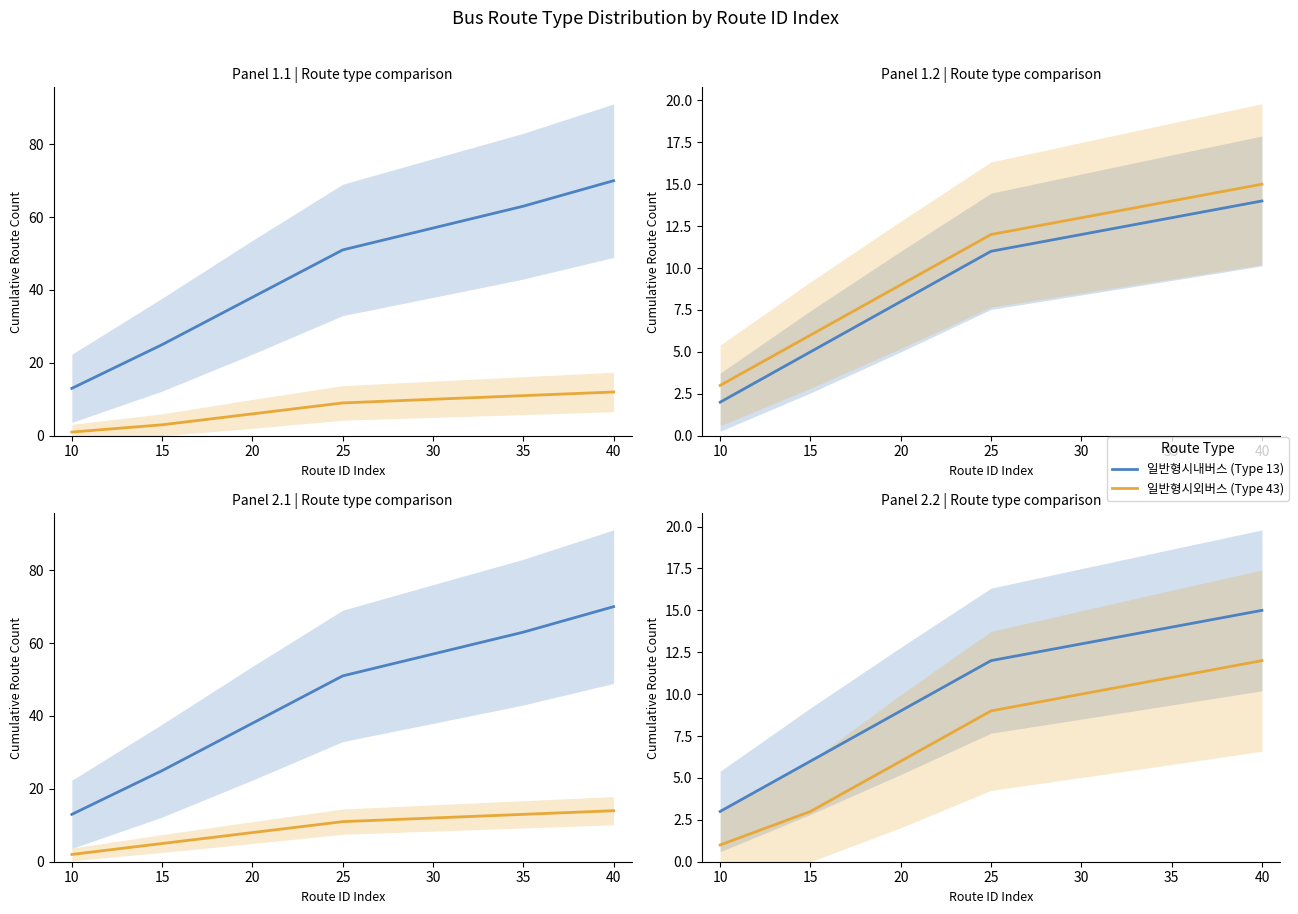

At how many categories does at least one series exceed 16?

6